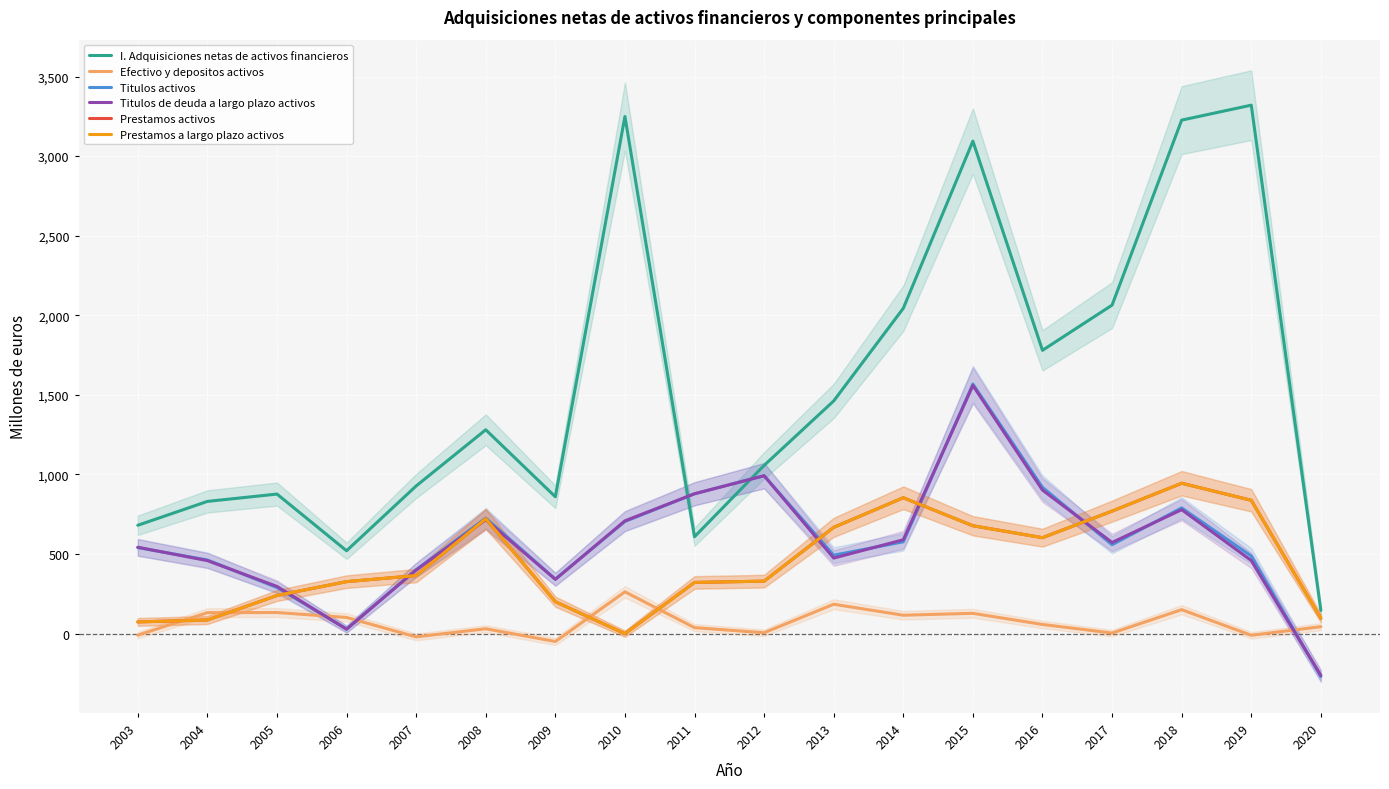

True or false: Efectivo y depositos activos and I. Adquisiciones netas de activos financieros cross at least once.

False